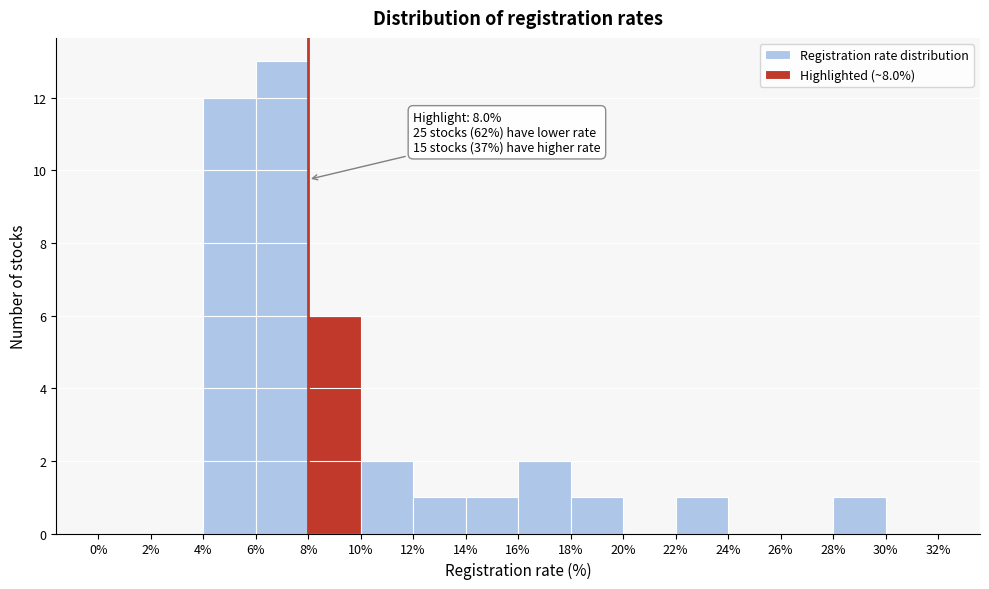

Over which range of the x-axis is the bar tallest?

6% to 8%